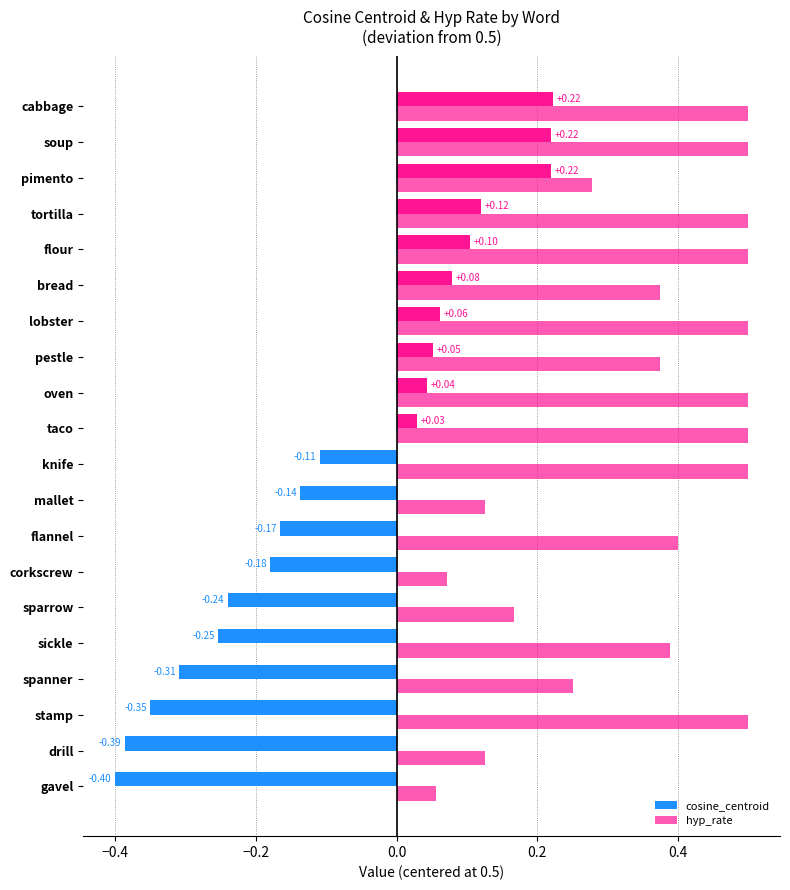

Count the number of categories in the chart.

20